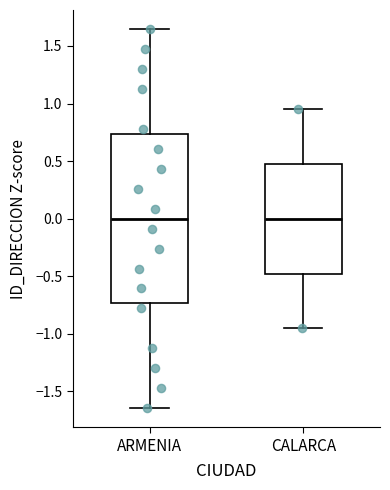

Reading left to right, transcribe this box plot: for each box, give where its median line is, the range the box spans, and where its two whiskers end, as read against the y-axis. The values are not printed on the chart, so give them approximately, as read against the axis.

ARMENIA: median 0.00, box -0.75 to 0.75, whiskers -1.65 to 1.65
CALARCA: median 0.00, box -0.50 to 0.50, whiskers -0.95 to 0.95